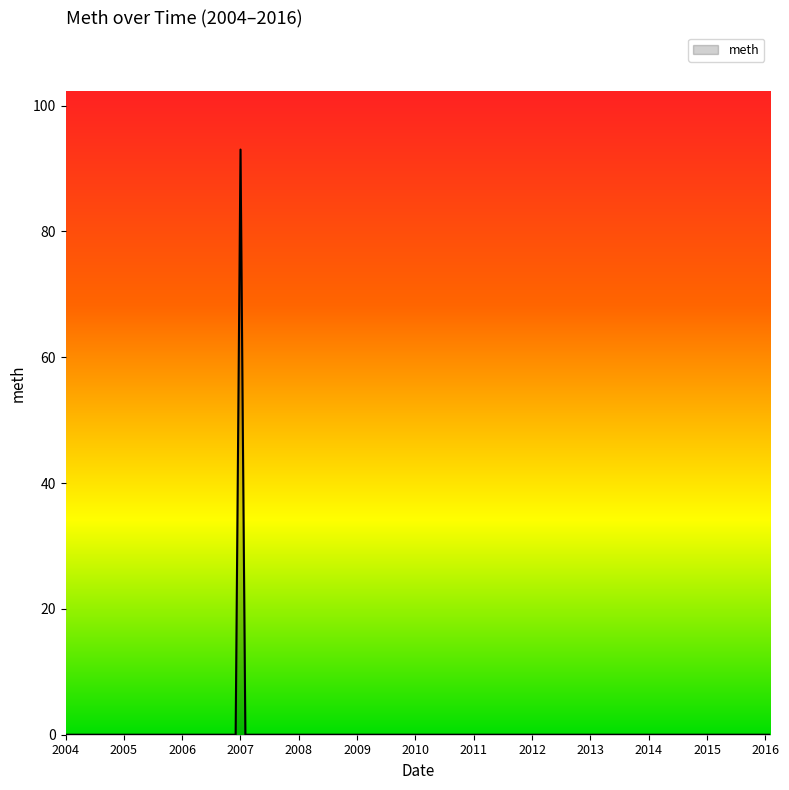

What is the maximum value shown in the chart?

93